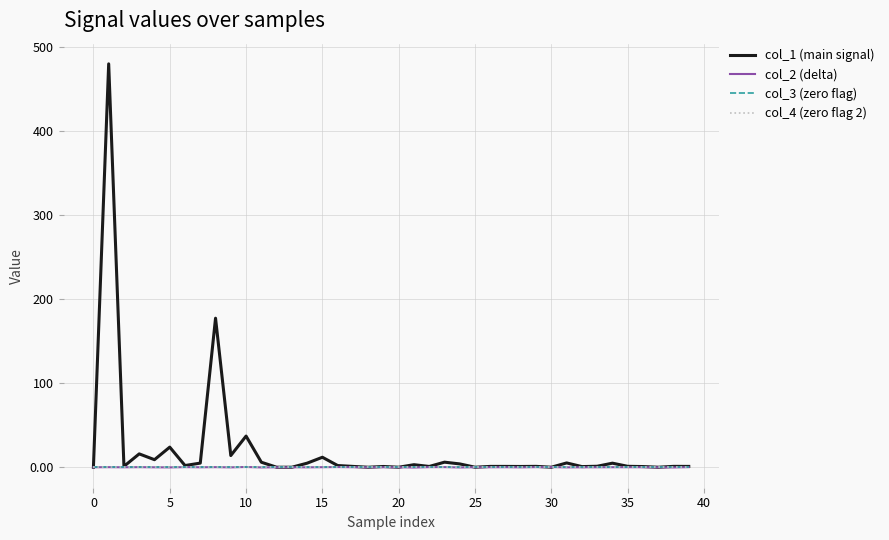

Does the chart display data point markers on the line(s)?

No